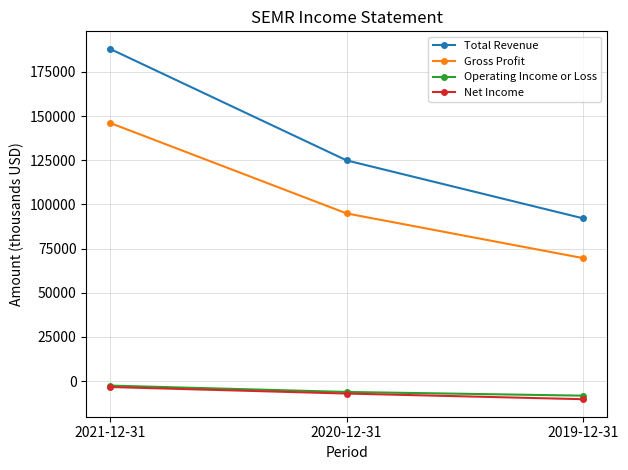

What position from the right is 2020-12-31?

2